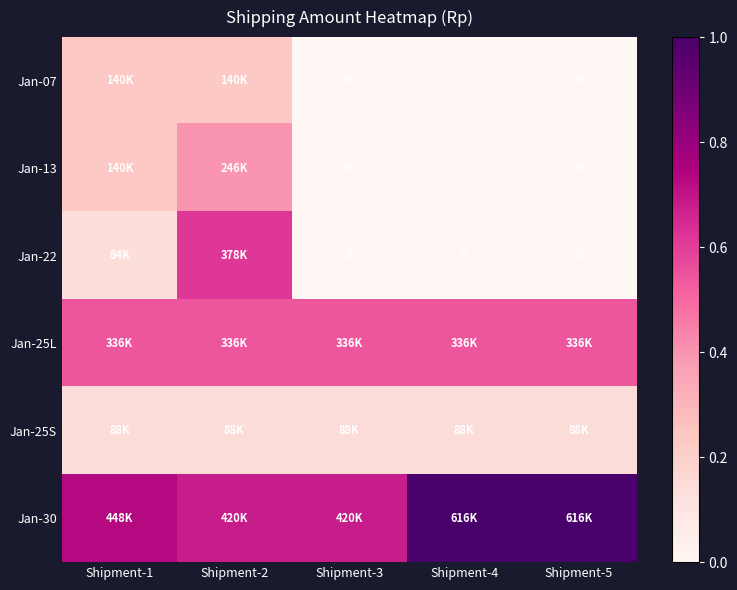

True or false: Jan-22 has a value of 0.2 at Shipment-1.

False